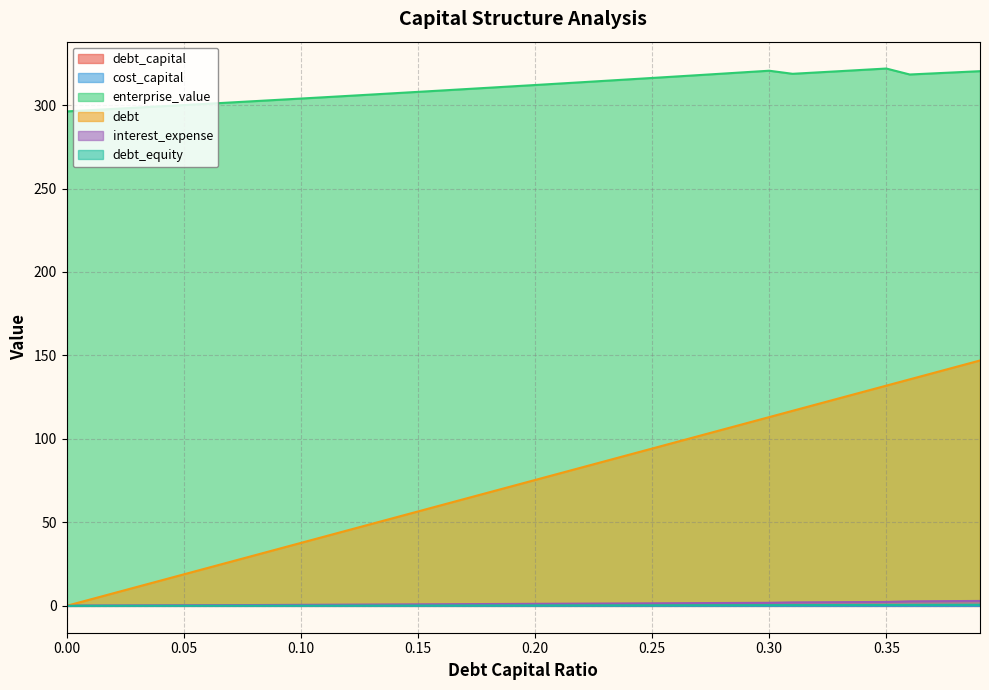

What are all the series names shown in the legend?

debt_capital, cost_capital, enterprise_value, debt, interest_expense, debt_equity